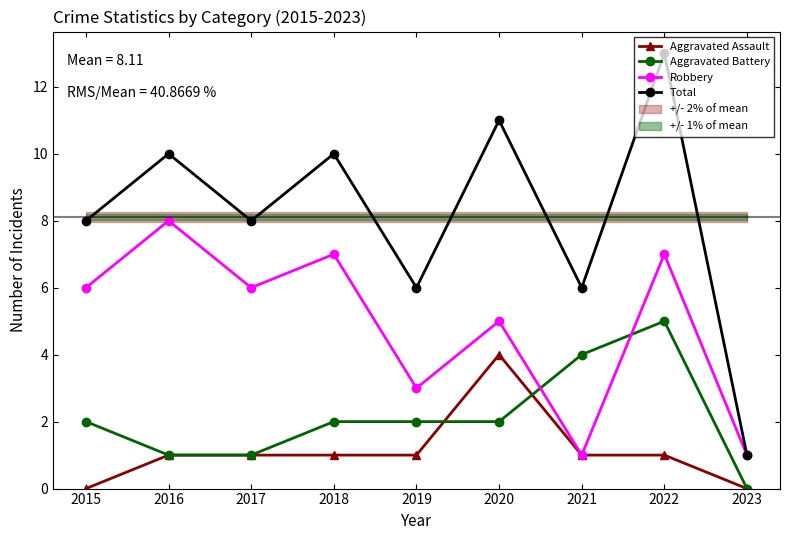

What is the value of the Robbery point at the 7th from the left?

1